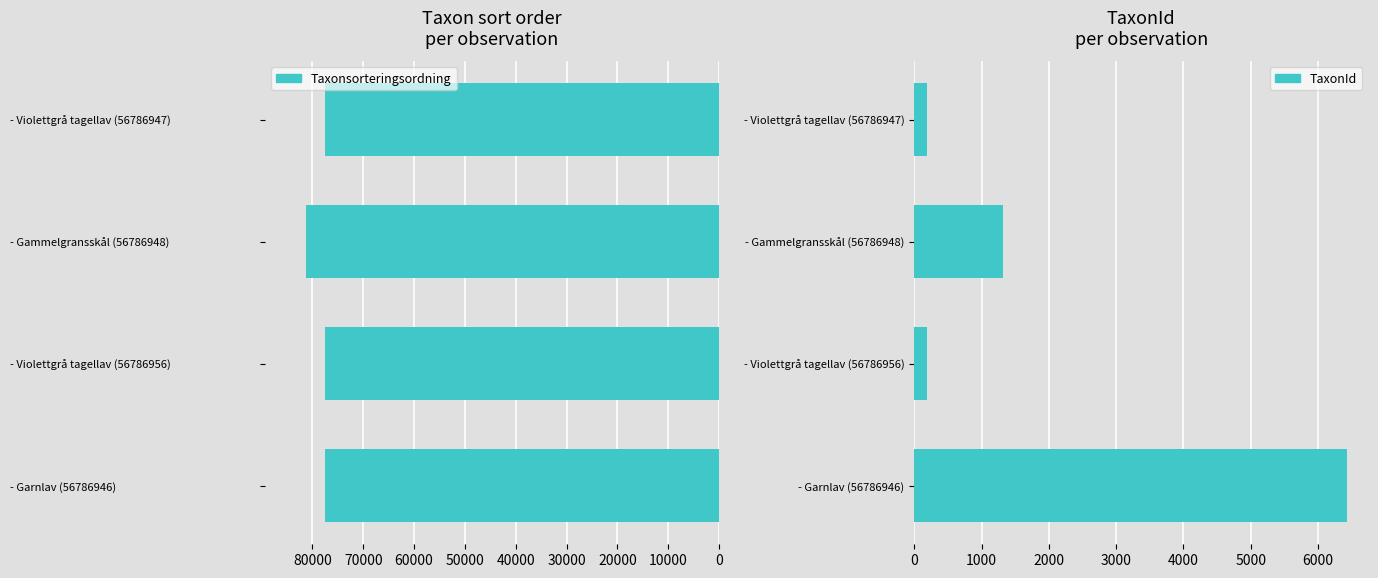

List the series in order of their overall mean, lowest first.

TaxonId, Taxonsorteringsordning